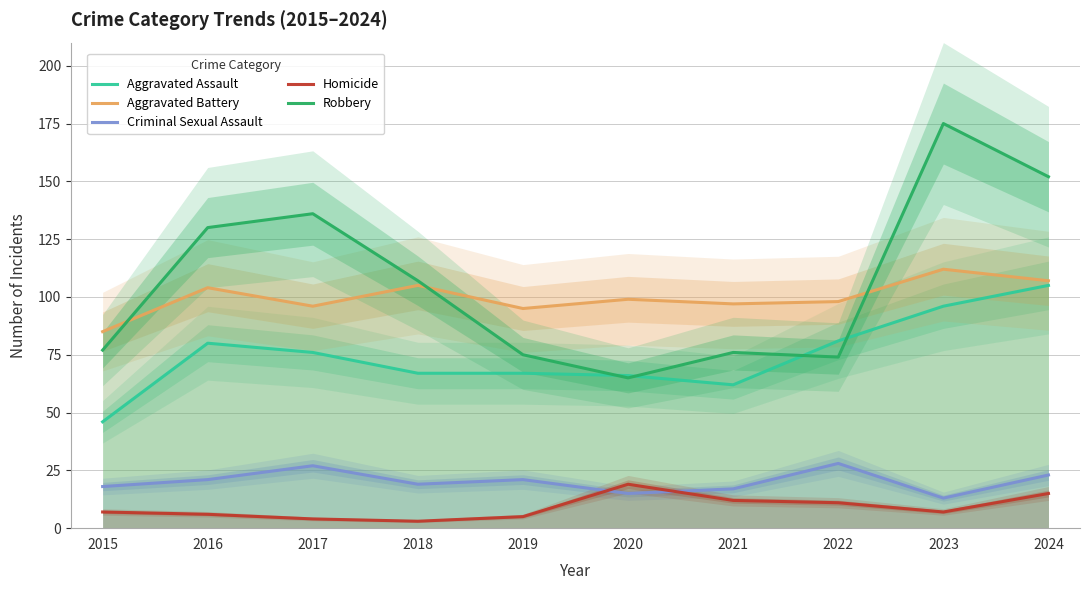

What are all the series names shown in the legend?

Aggravated Assault, Aggravated Battery, Criminal Sexual Assault, Homicide, Robbery